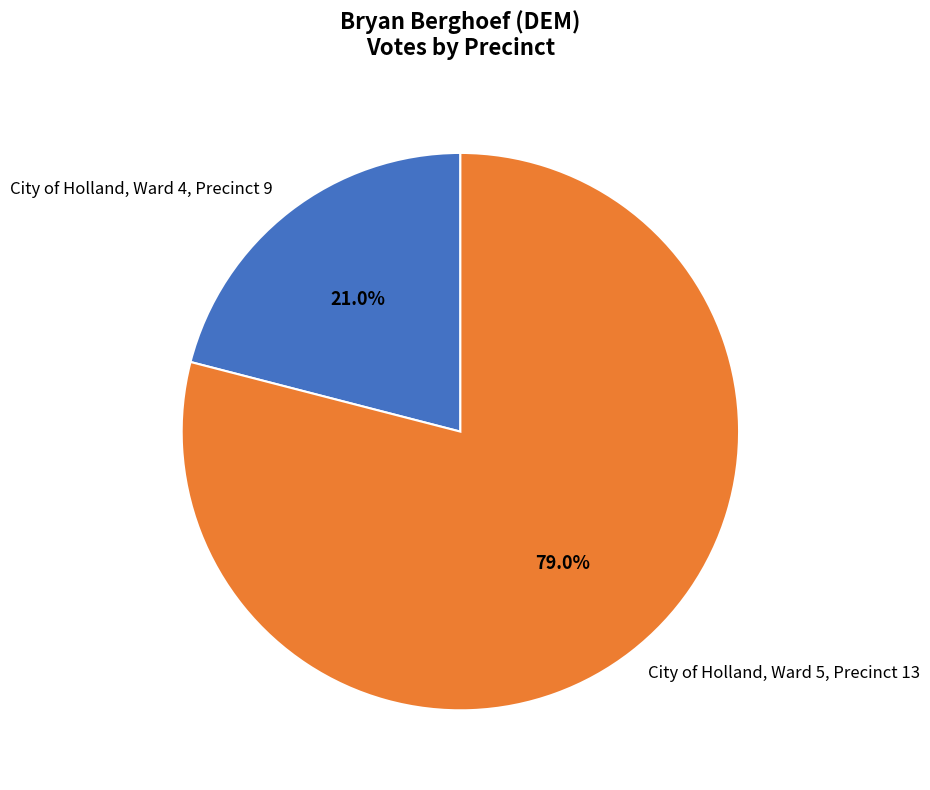

What is the largest slice in the pie chart?

City of Holland, Ward 5, Precinct 13